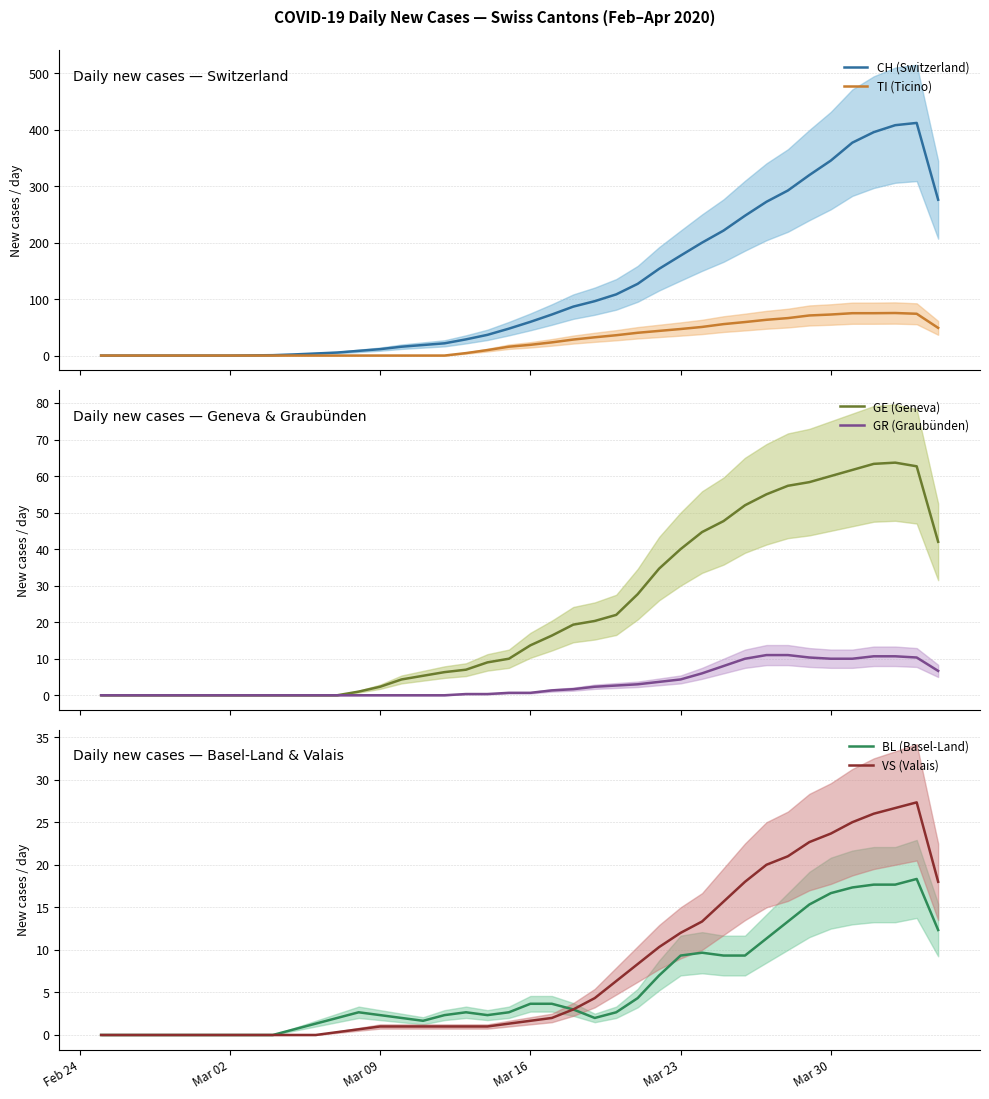

True or false: GE (Geneva) and GR (Graubünden) intersect in this chart.

False